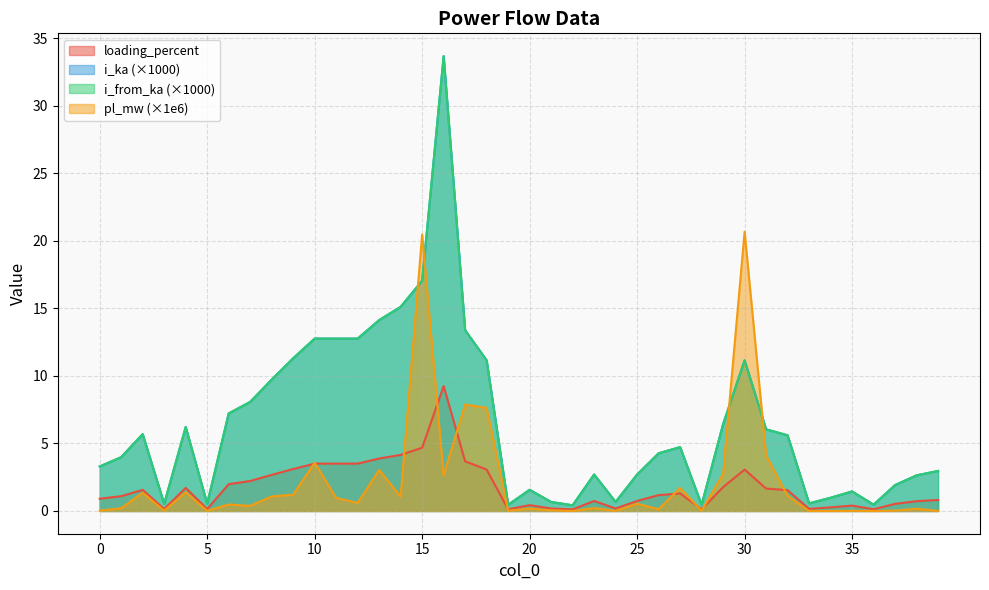

Rank the categories by loading_percent value from lowest to highest.

22, 28, 19, 36, 3, 5, 33, 21, 24, 34, 35, 20, 37, 38, 25, 23, 39, 0, 1, 26, 27, 32, 2, 31, 4, 29, 6, 7, 8, 18, 30, 9, 12, 11, 10, 17, 13, 14, 15, 16